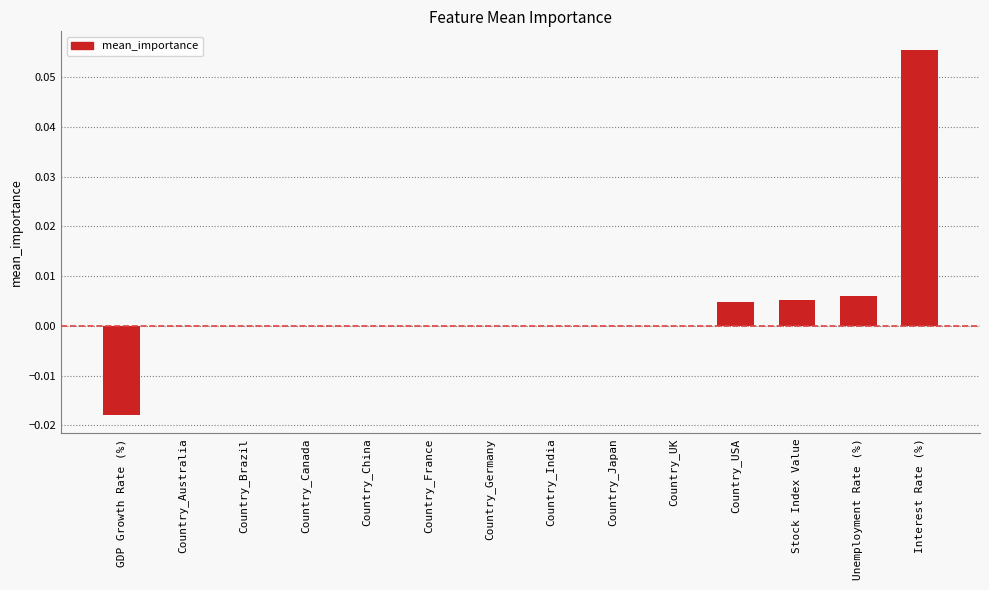

How many categories are shown in the chart?

14